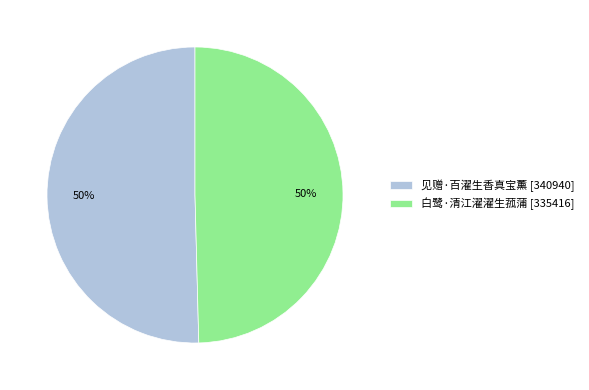

To the nearest percent, what portion does 见赠·百濯生香真宝薰 represent?

50%